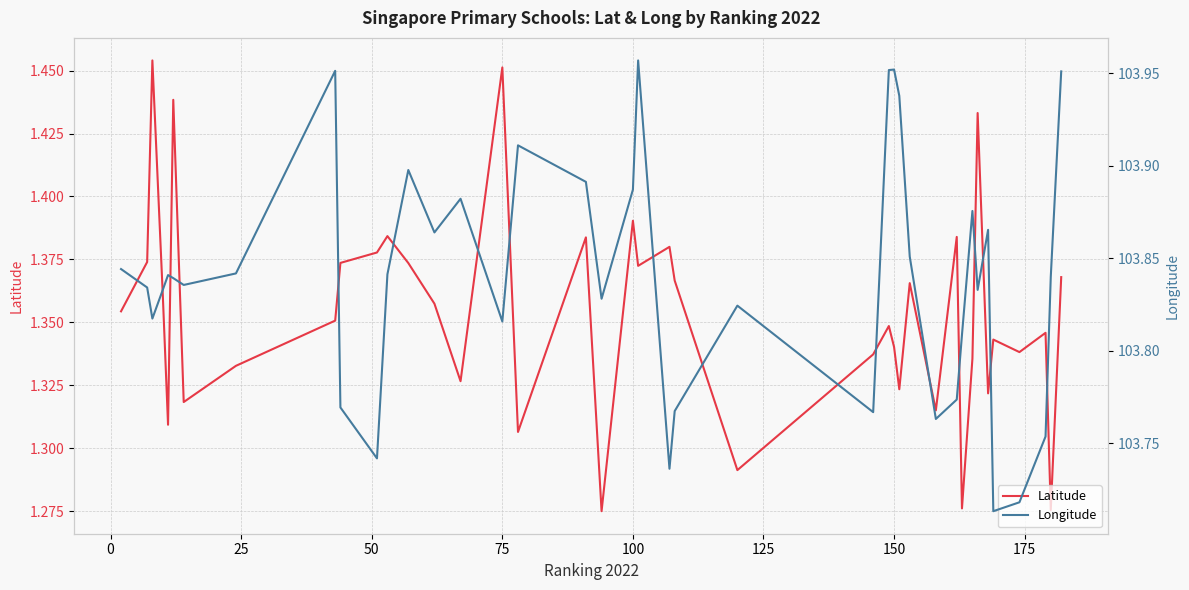

True or false: Longitude and Latitude intersect in this chart.

False